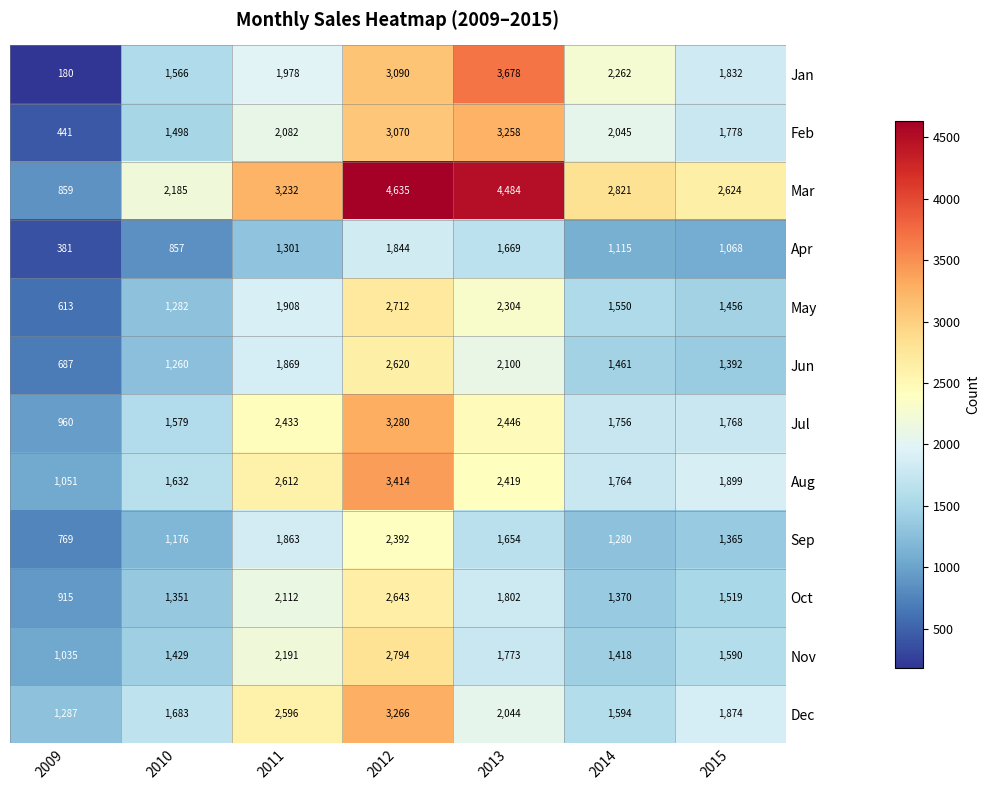

What is the difference between the highest and lowest values at 2014?

1706